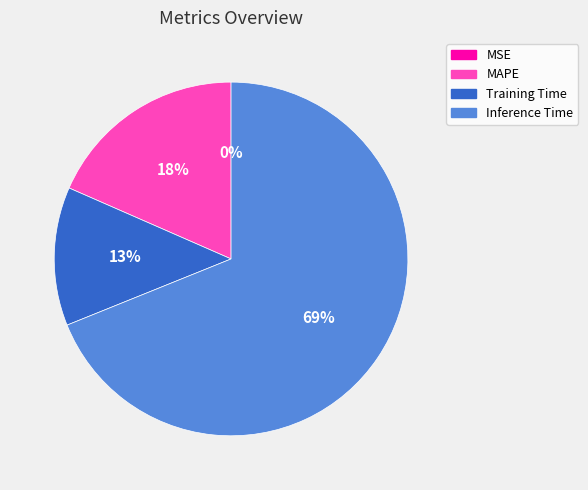

The MAPE slice represents 18% of the pie. True or false?

True